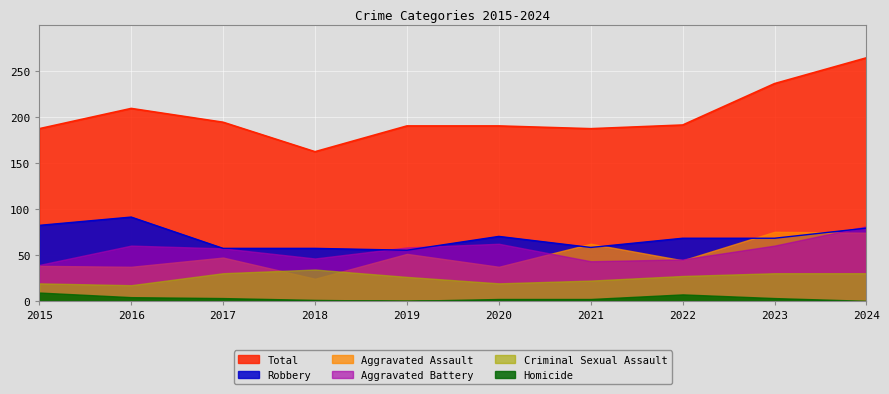

True or false: Homicide has more than 2 points higher than both neighbors.

False